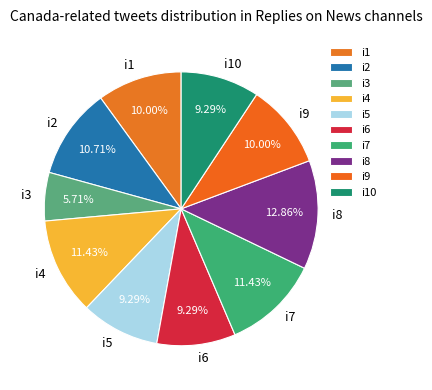

Between i5 and i9, which is larger?

i9